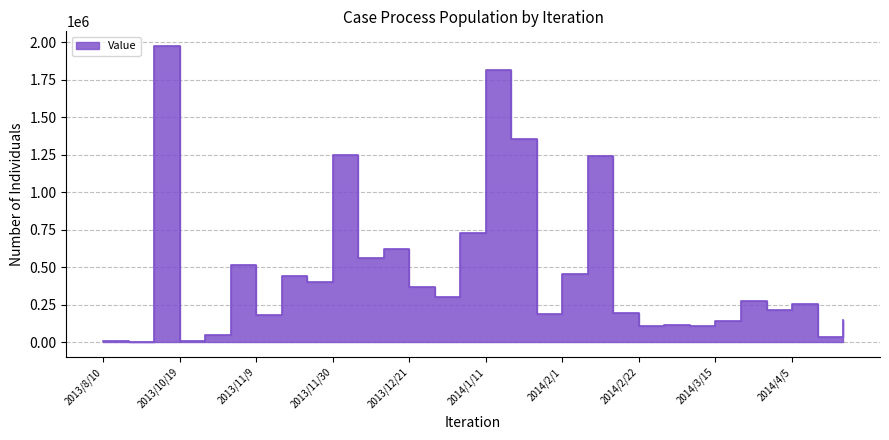

Is it true that the value at 2014/3/29 is 215906?

True